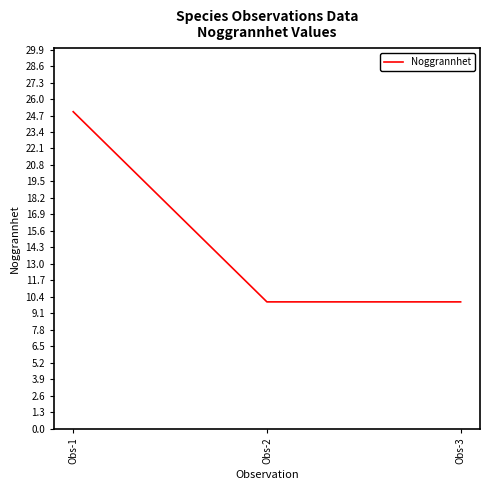

Which label corresponds to the largest value in the chart?

Obs-1